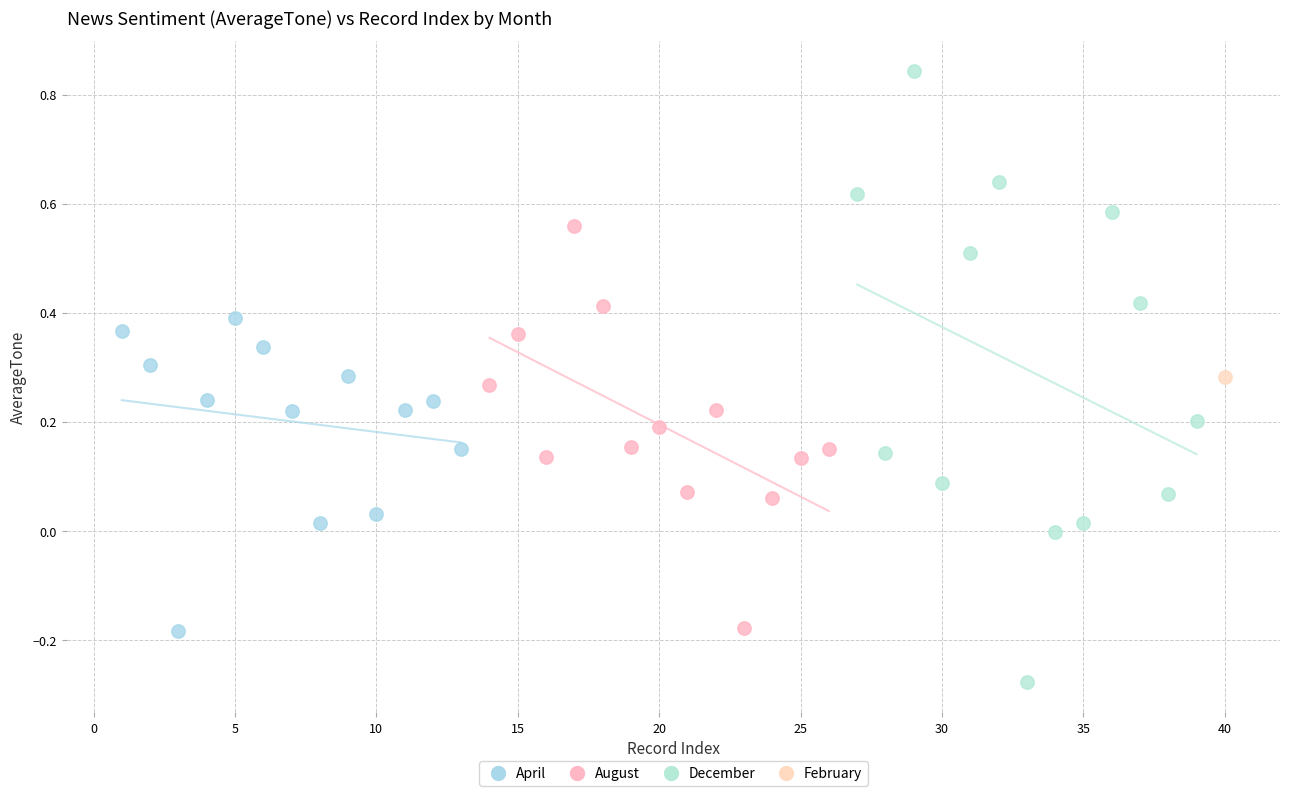

What are all the series names shown in the legend?

April, August, December, February